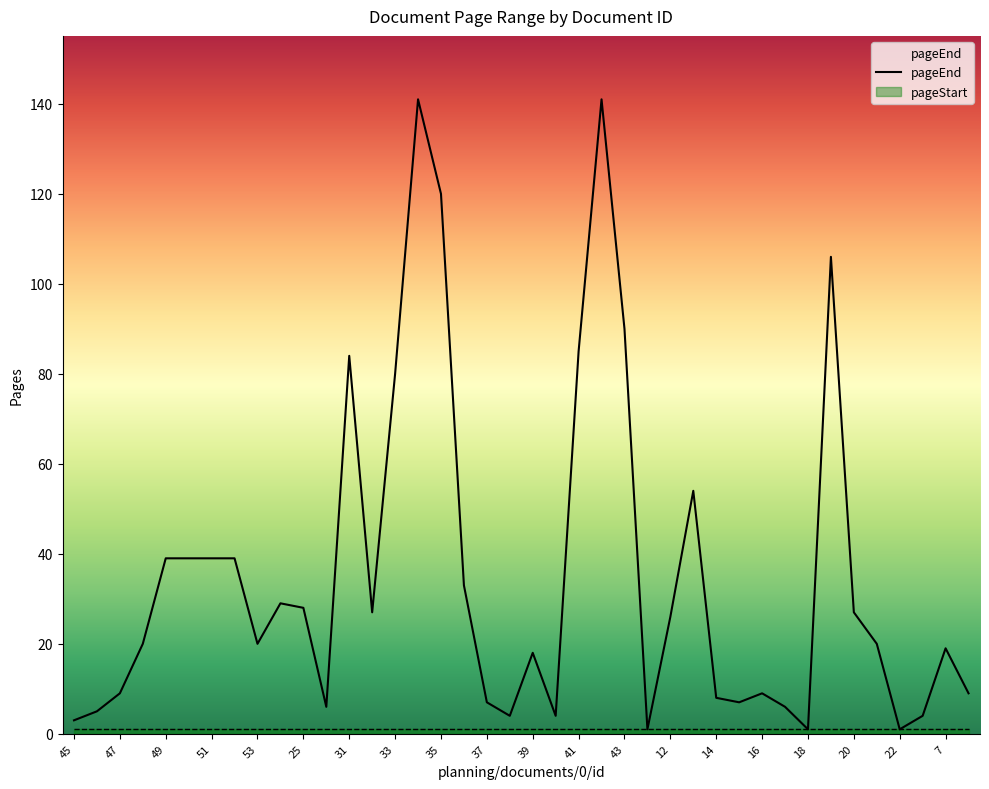

What position from the right is 39?

20